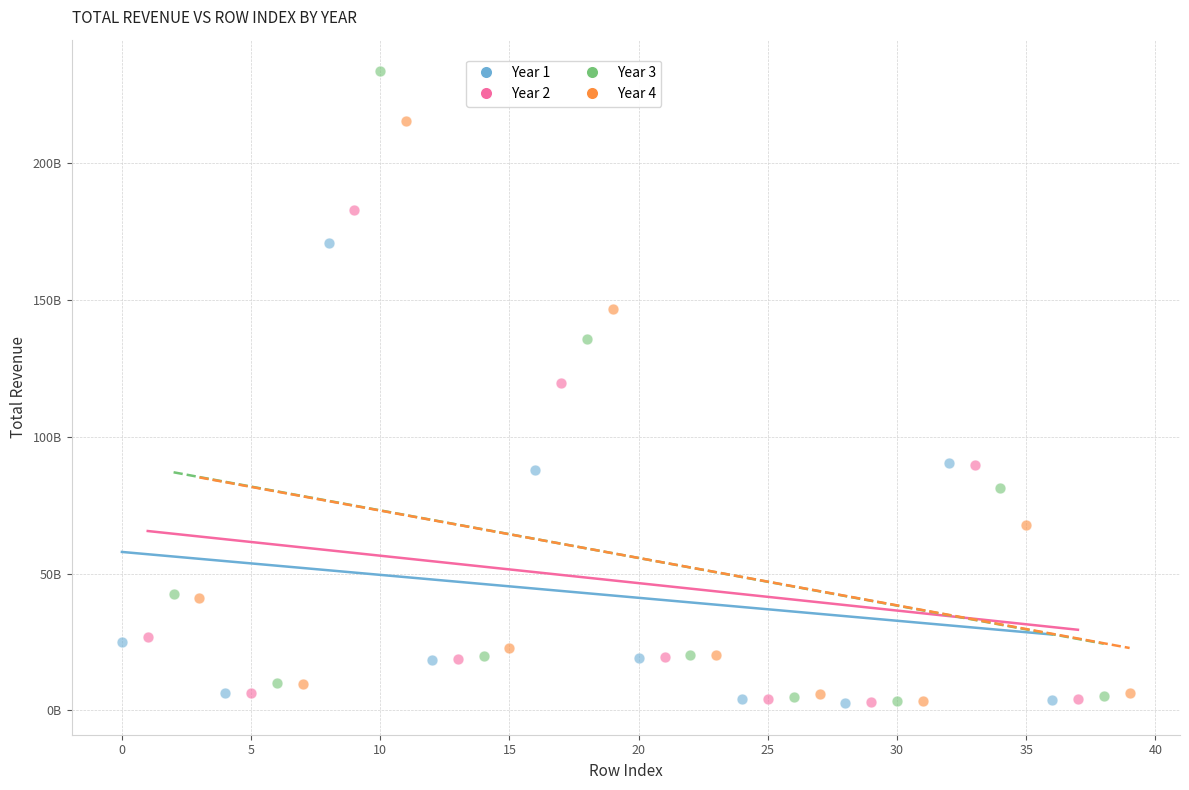

What are all the series names shown in the legend?

Year 1, Year 2, Year 3, Year 4